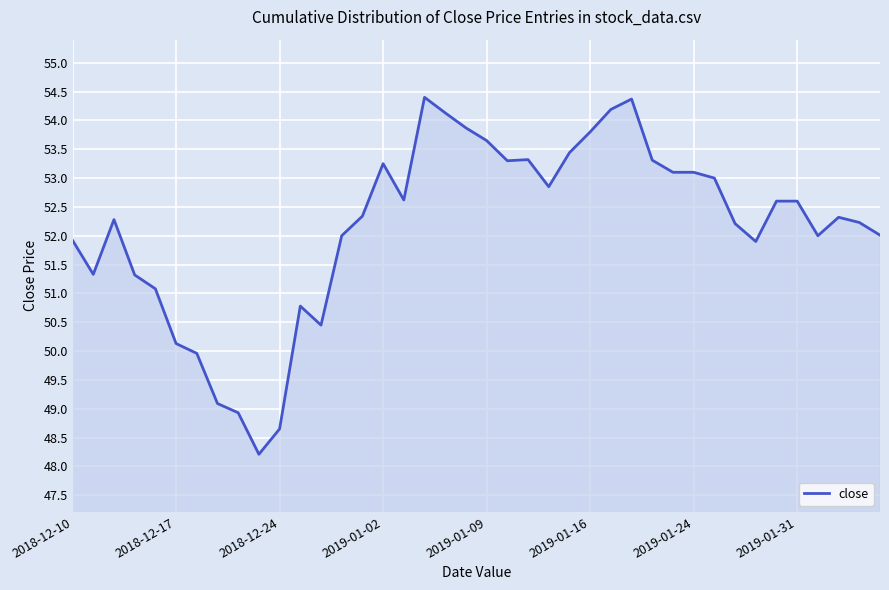

What is the difference between the maximum and minimum values?

6.2